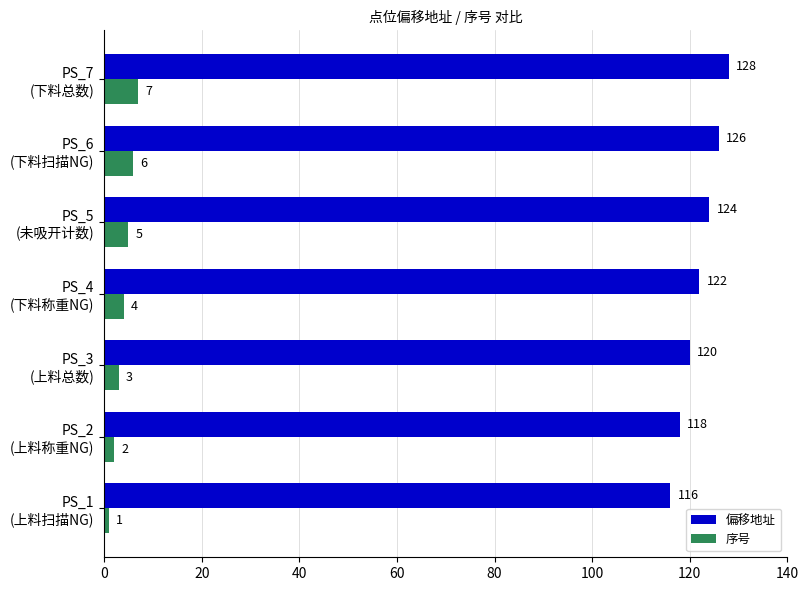

What is the highest value of the 序号 series?

7